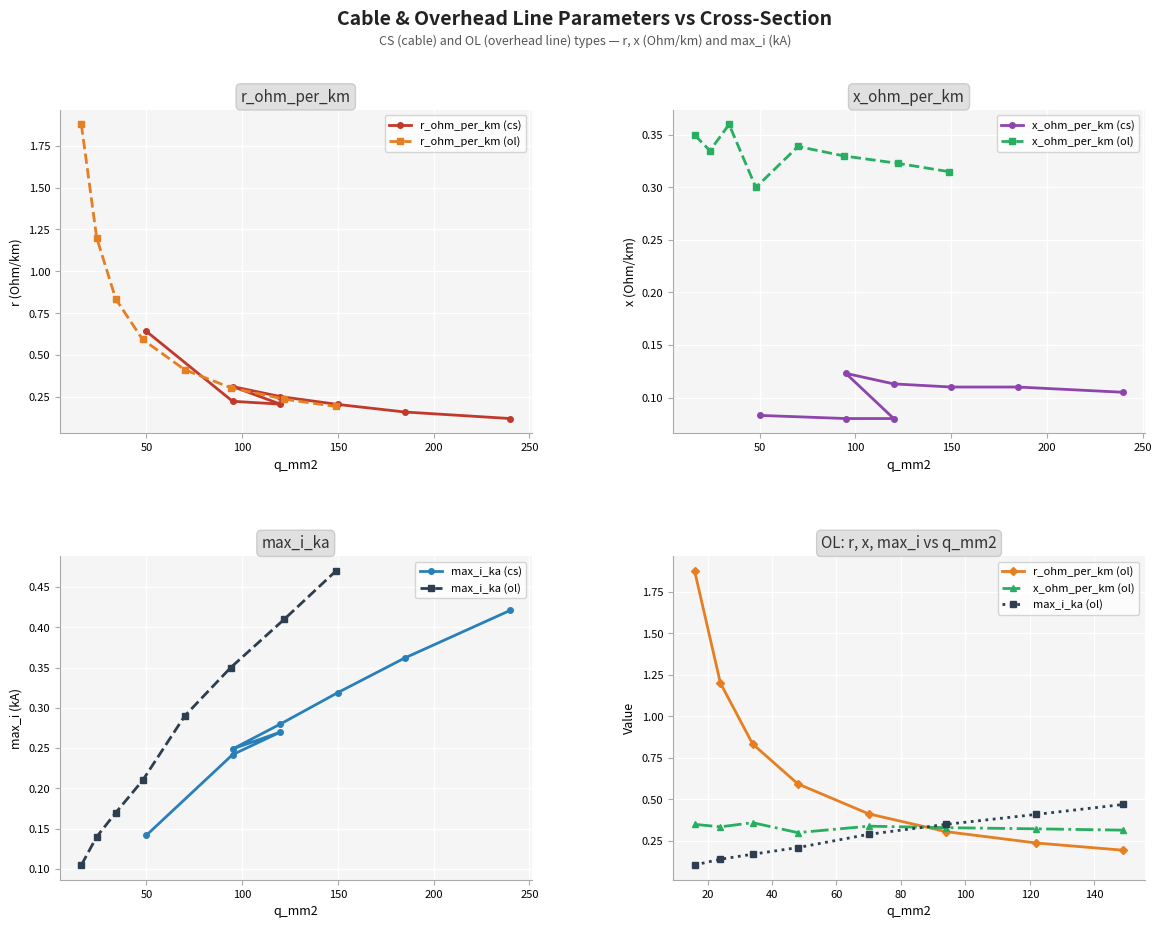

What is the total value across all series at 100?

1.9